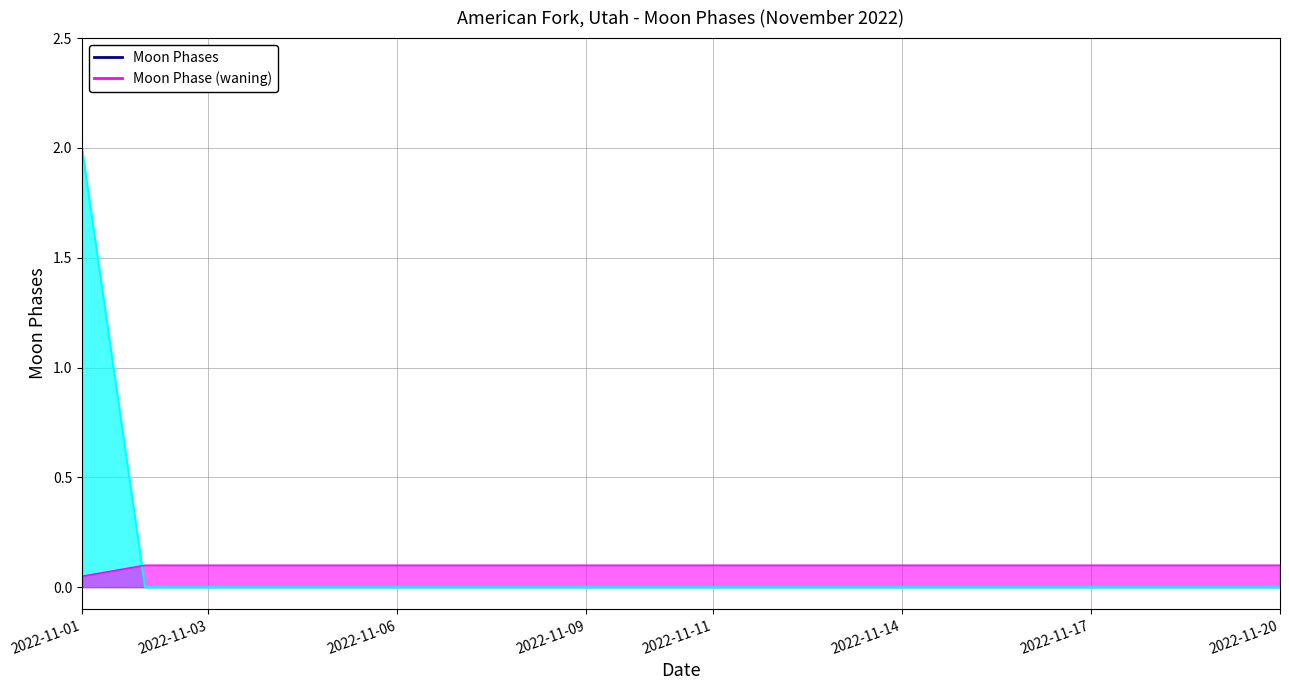

How many lines are shown in the chart?

1